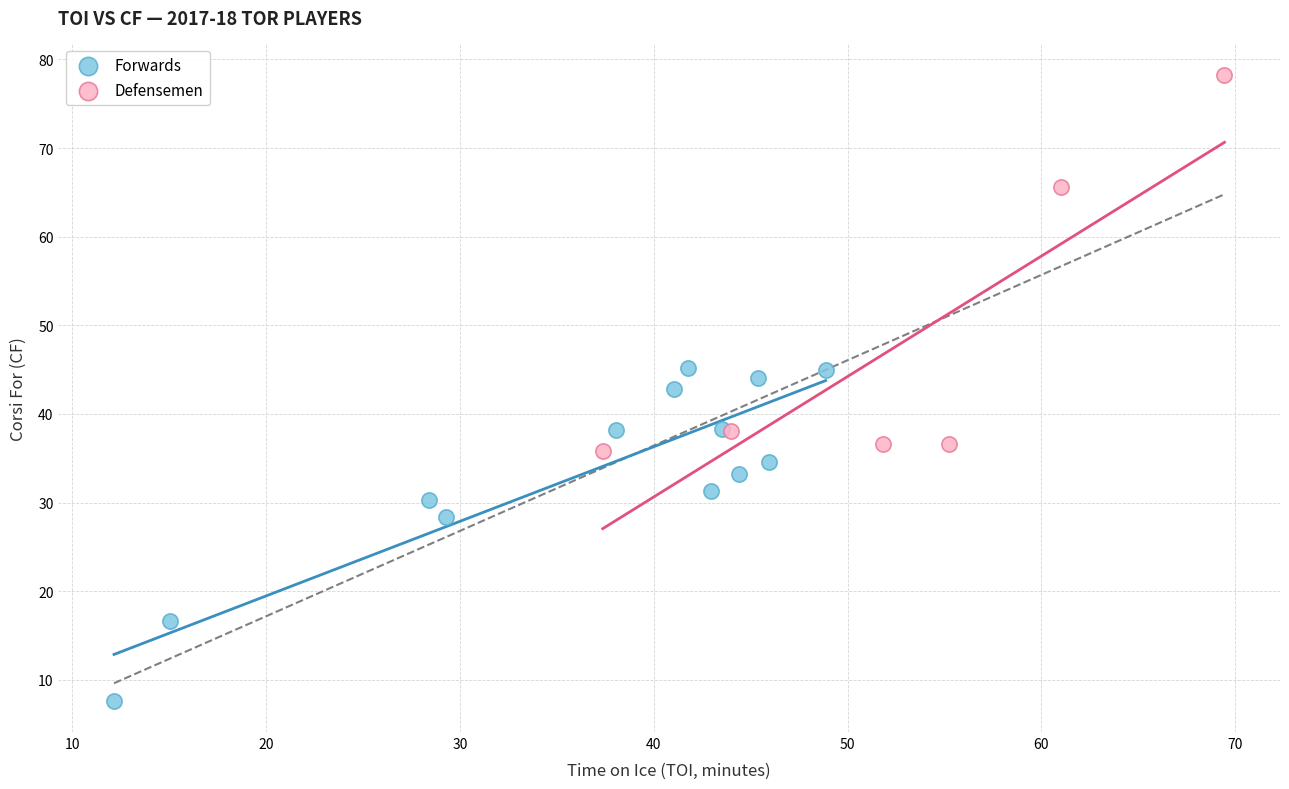

Which series reaches the maximum Y coordinate?

Defensemen